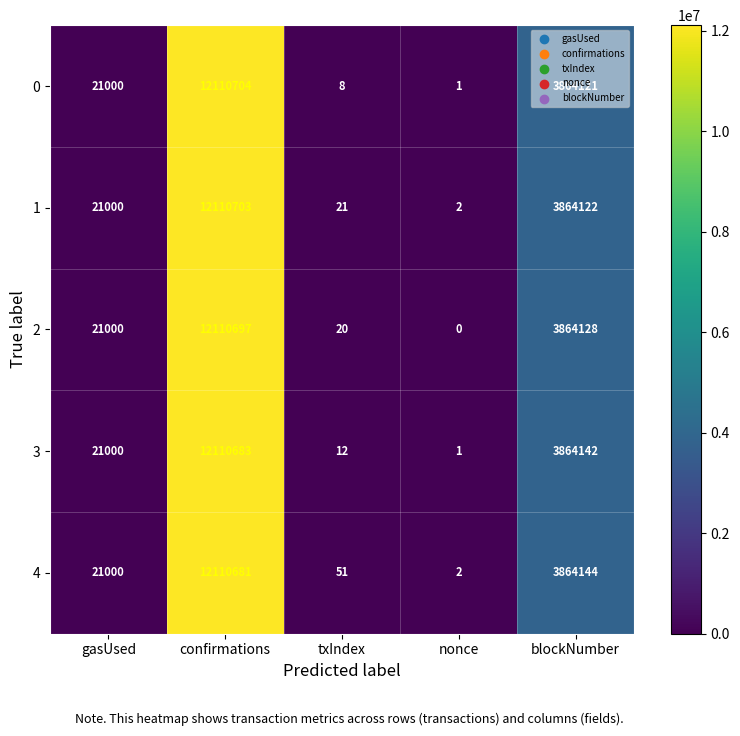

List the series in order of their peak value, highest first.

0, 1, 2, 3, 4